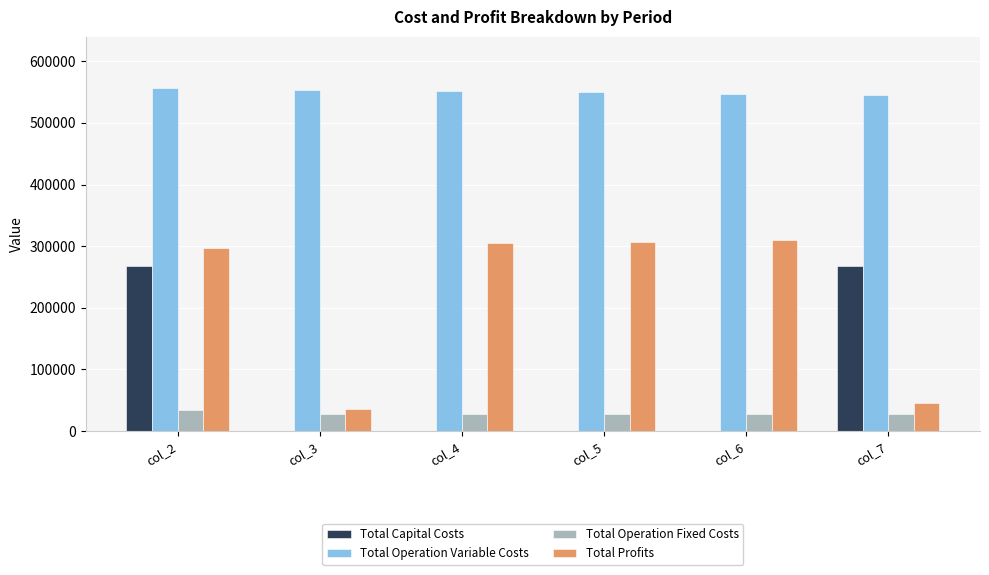

What is the sum of all Total Profits values?

1301476.6